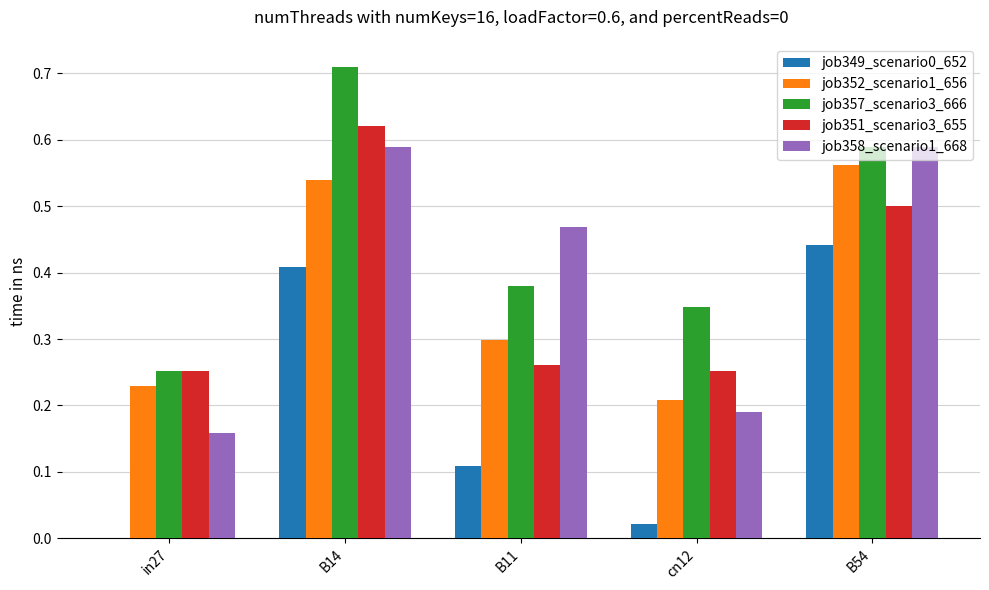

What is the sum of the job357_scenario3_666 values at B54 and in27?

0.8